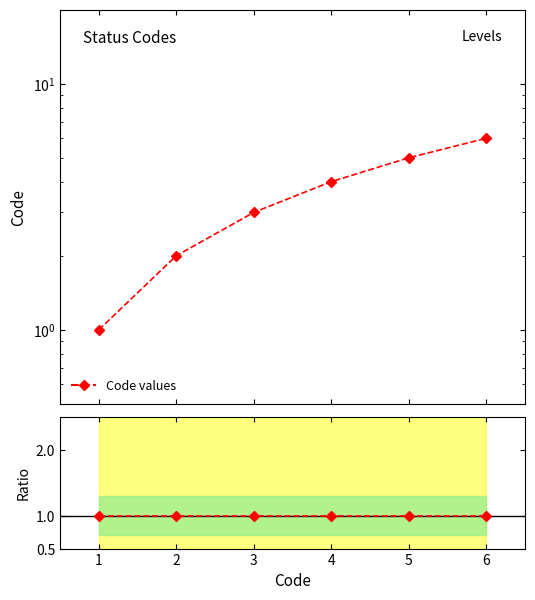

Which series has the largest range (max minus min)?

Code values